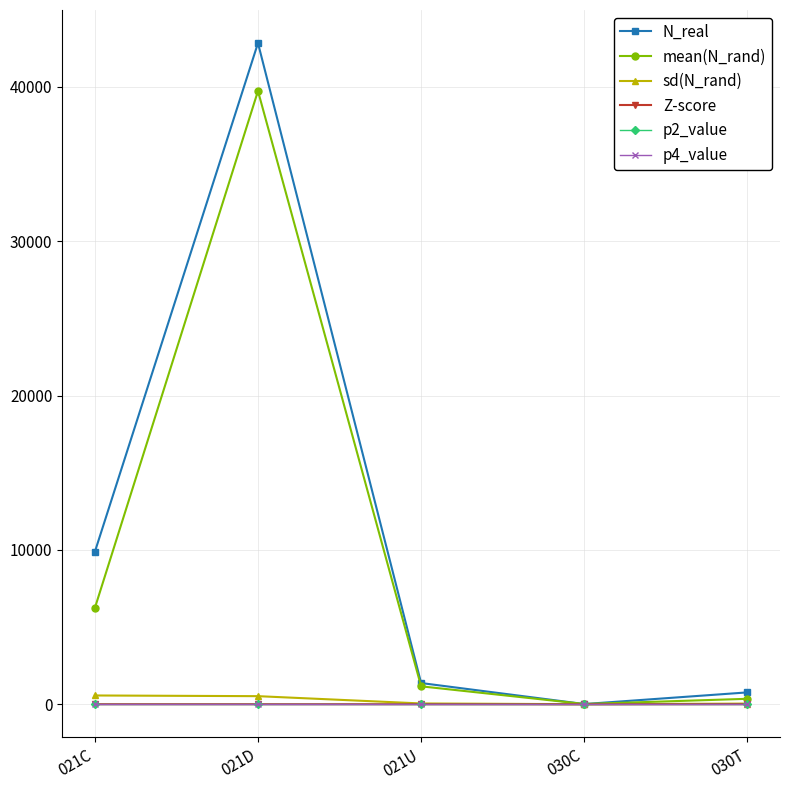

What are all the series names shown in the legend?

N_real, mean(N_rand), sd(N_rand), Z-score, p2_value, p4_value